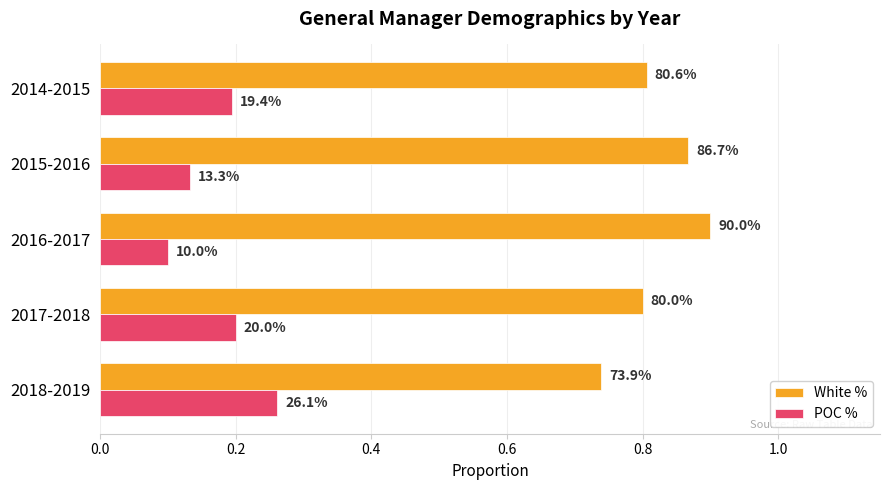

What are all the series names shown in the legend?

White %, POC %